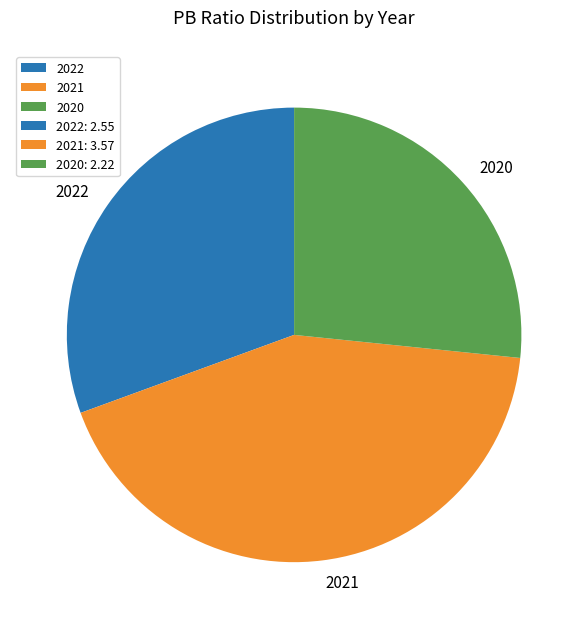

Is there any slice that represents more than half of the pie?

No